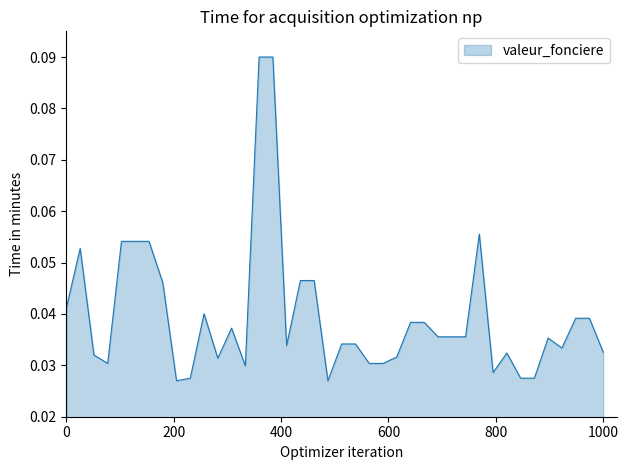

What is the difference between the maximum and minimum values?

0.1